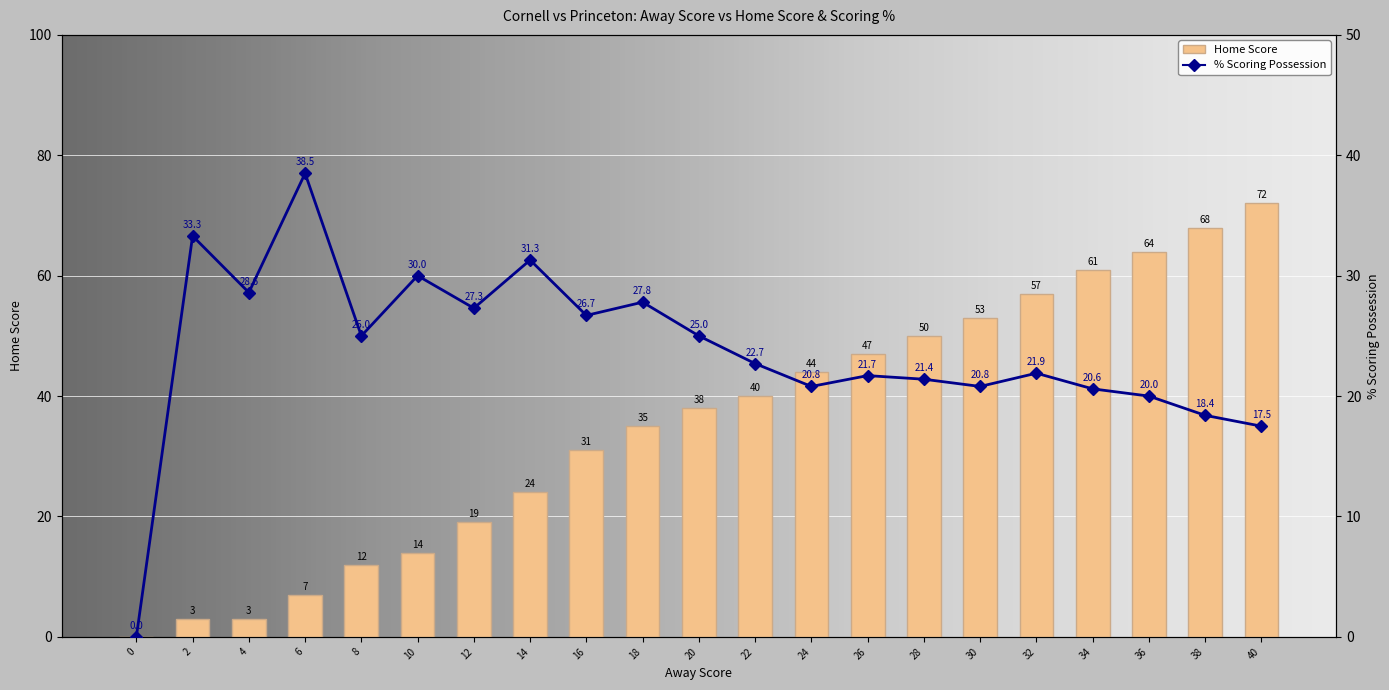

At how many categories does at least one series exceed 66?

2